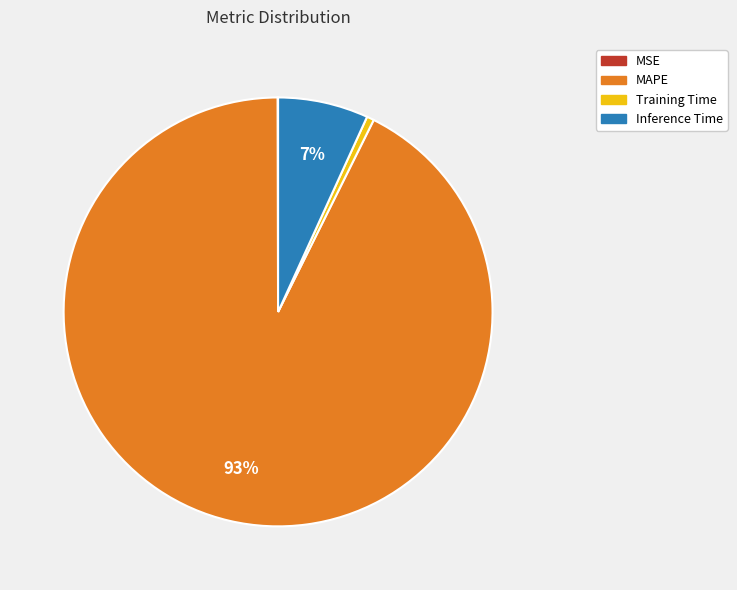

Do MAPE and Inference Time together represent more than half of the pie?

Yes